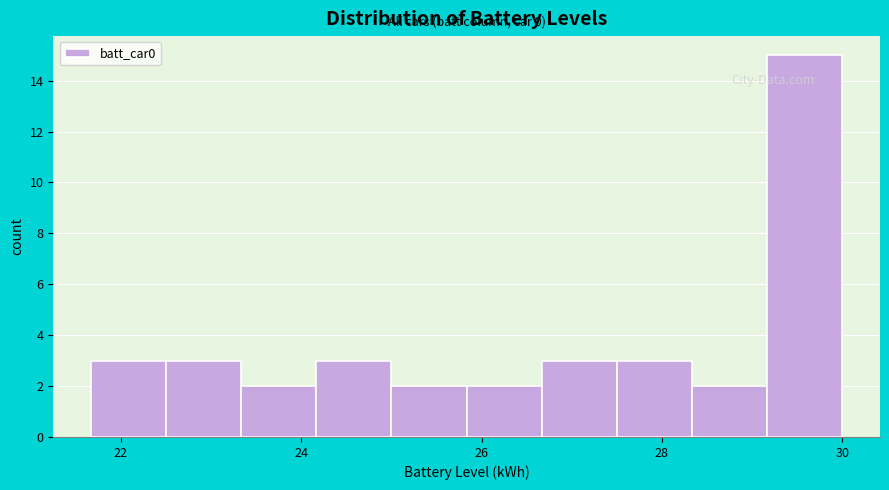

Over which range of the x-axis is the bar tallest?

29.2 to 30.0